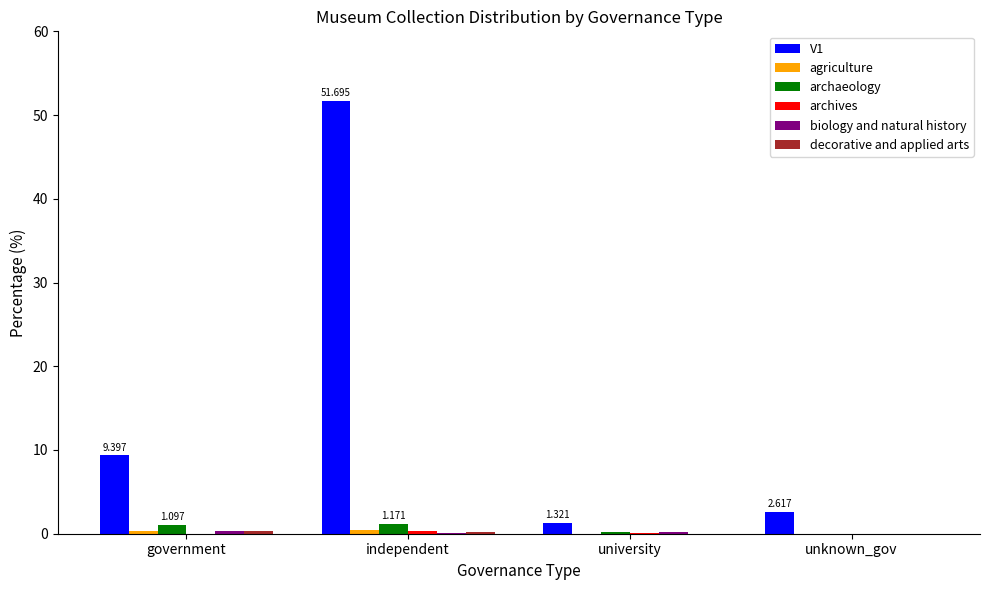

How many distinct data groups are displayed?

6